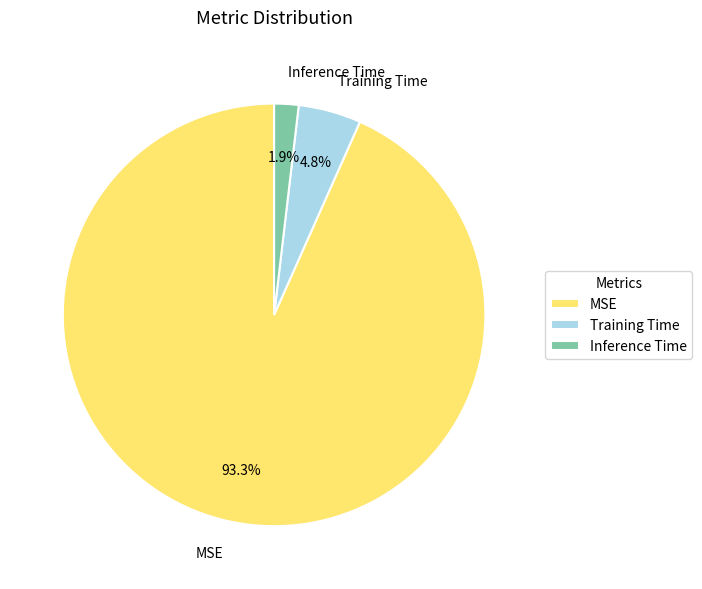

To the nearest percent, what portion does MSE represent?

93%